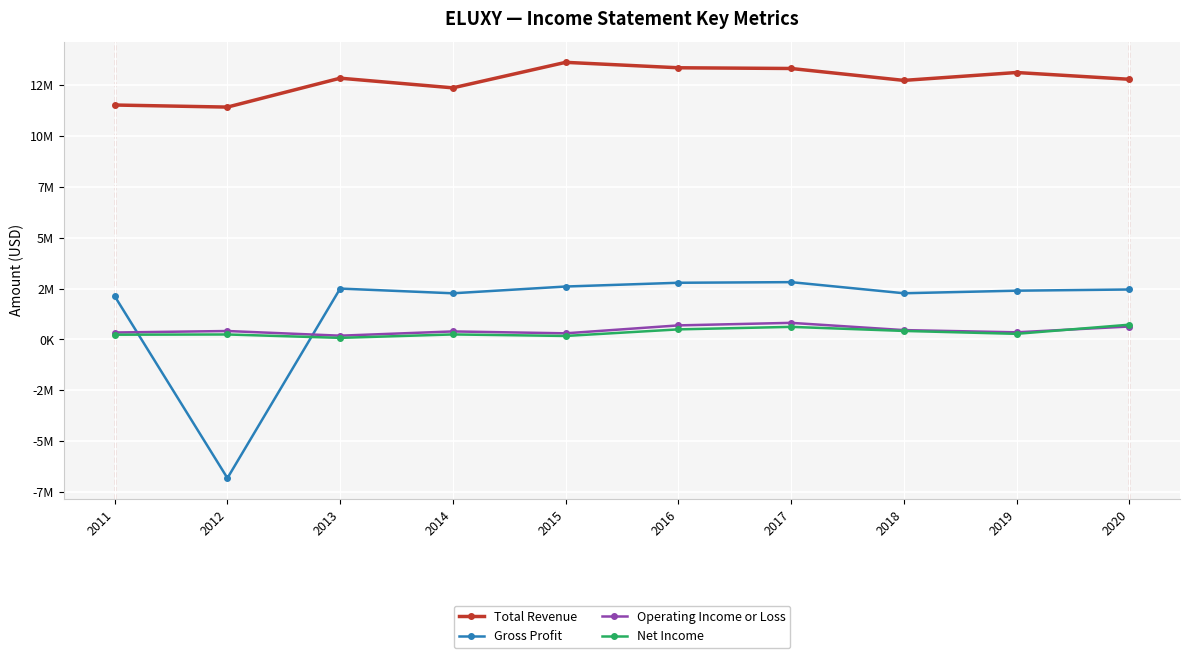

Does the chart have visible grid lines?

Yes